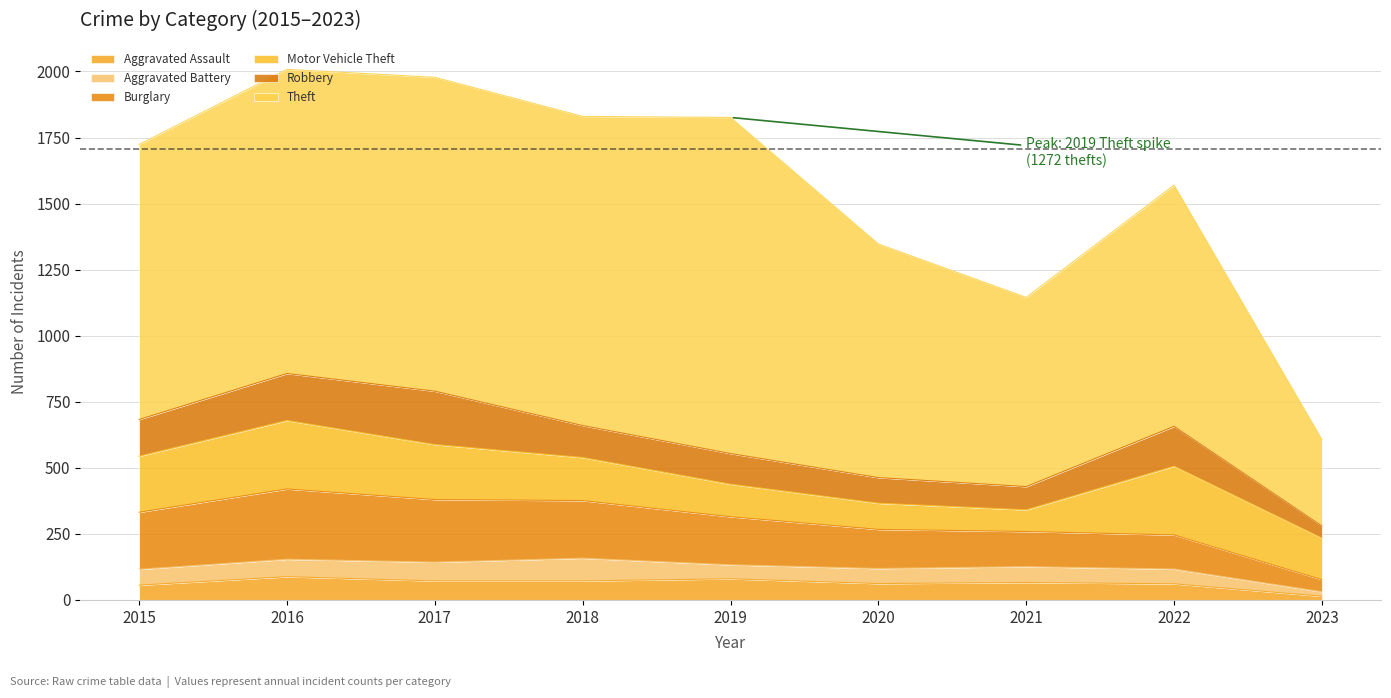

What is the approximate value of Aggravated Assault at 2020, to the nearest 5?

60